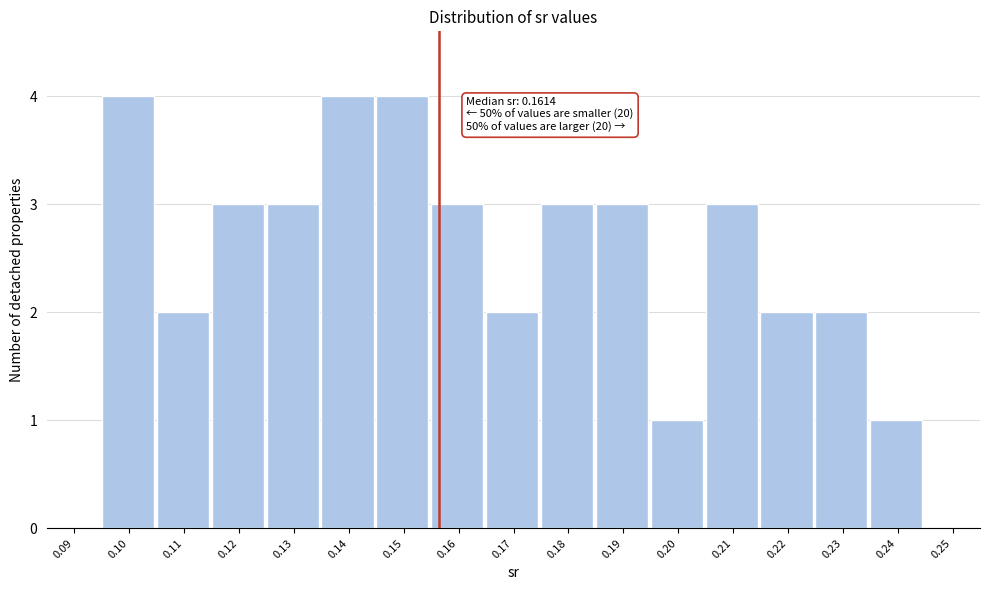

Reading left to right, extract all data points from this chart.

0.09=0	0.10=4	0.11=2	0.12=3	0.13=3	0.14=4	0.15=4	0.16=3	0.17=2	0.18=3	0.19=3	0.20=1	0.21=3	0.22=2	0.23=2	0.24=1	0.25=0